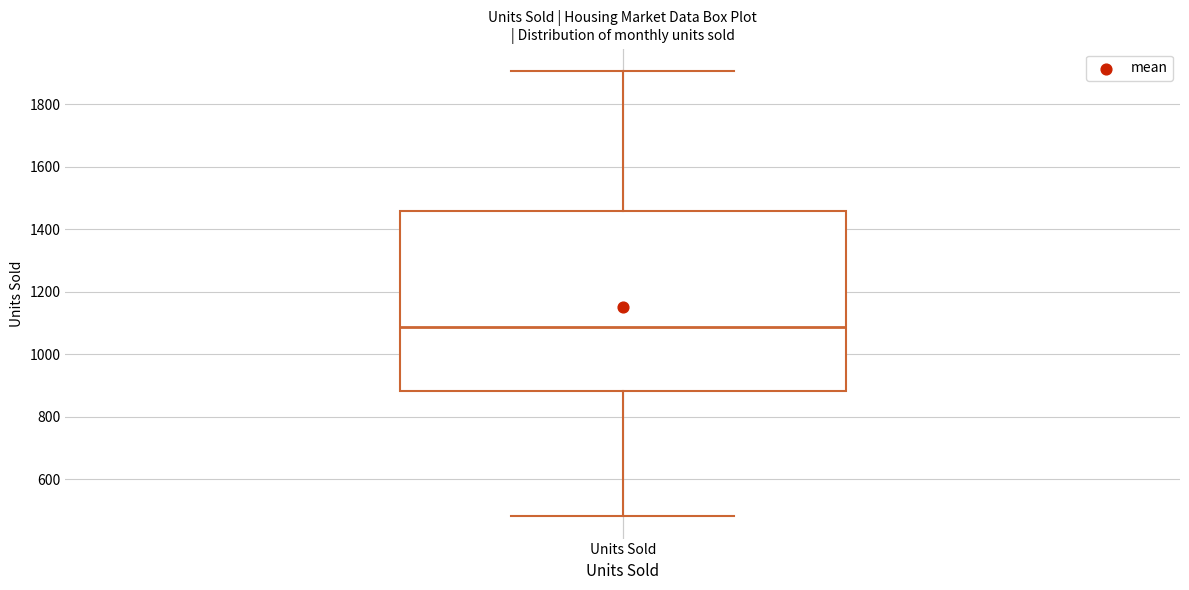

Where is the upper edge of the box for Units Sold on the y-axis? The values are not printed on the chart, so give them approximately, as read against the axis.

1460